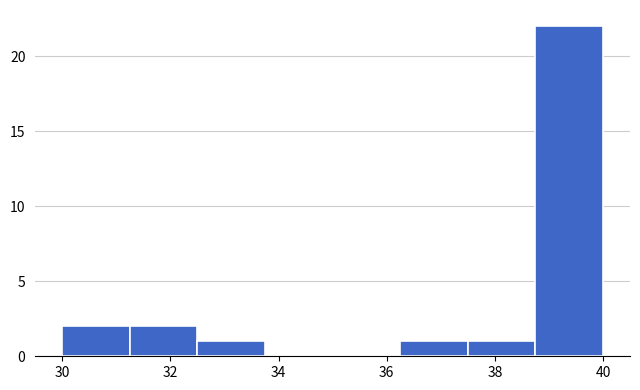

Reading left to right, transcribe this chart: for each bar, give the range it covers on the x-axis and its height. Neither the bar edges nor the heights are printed on the chart, so give them approximately, as read against the axes.

30.00 to 31.25: 2
31.25 to 32.50: 2
32.50 to 33.75: 1
33.75 to 35.00: 0
35.00 to 36.25: 0
36.25 to 37.50: 1
37.50 to 38.75: 1
38.75 to 40.00: 22